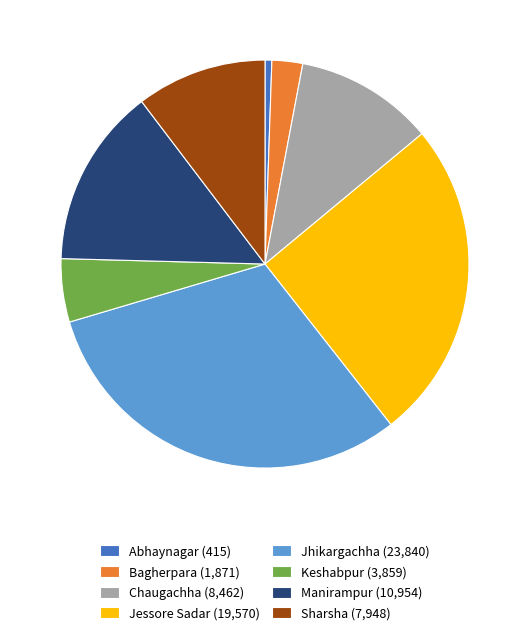

True or false: Jessore Sadar (19,570) accounts for 18% of the total.

False